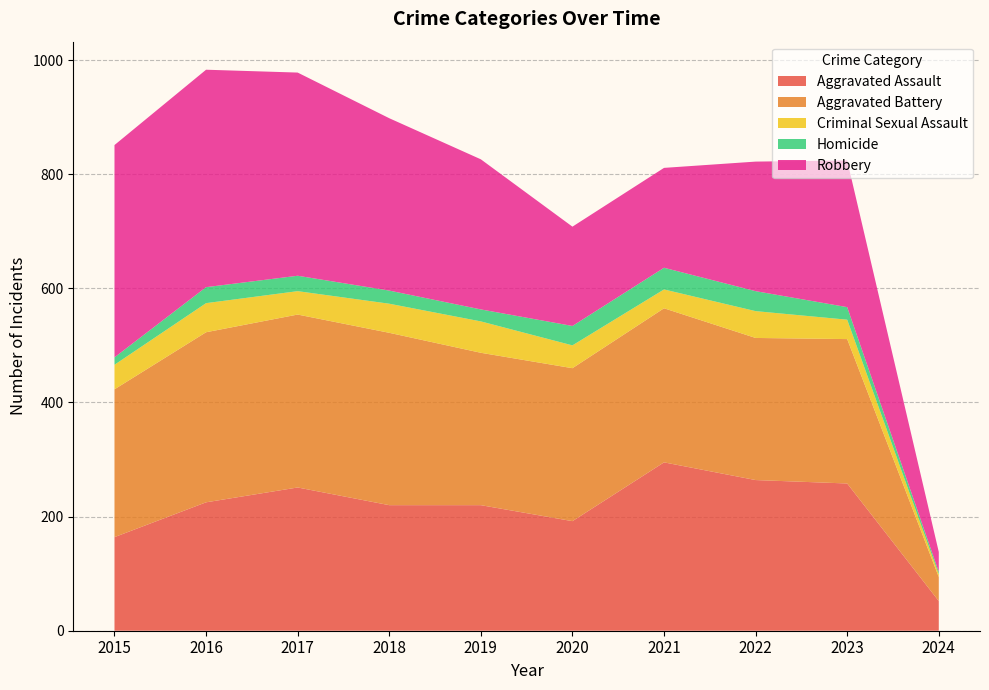

What is the smallest value displayed?

4